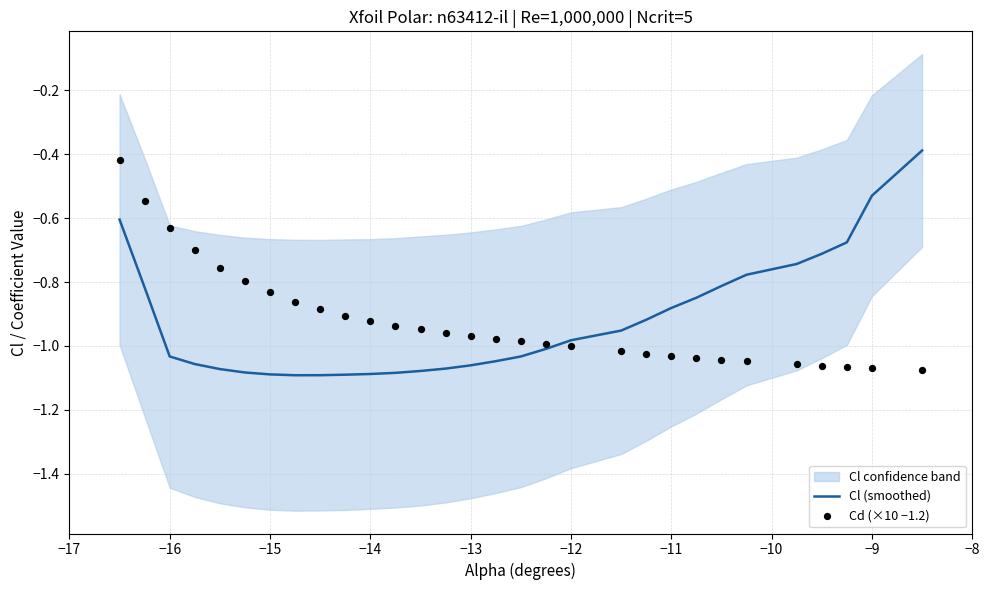

Which series has the largest total across all categories?

Cd (×10 −1.2)